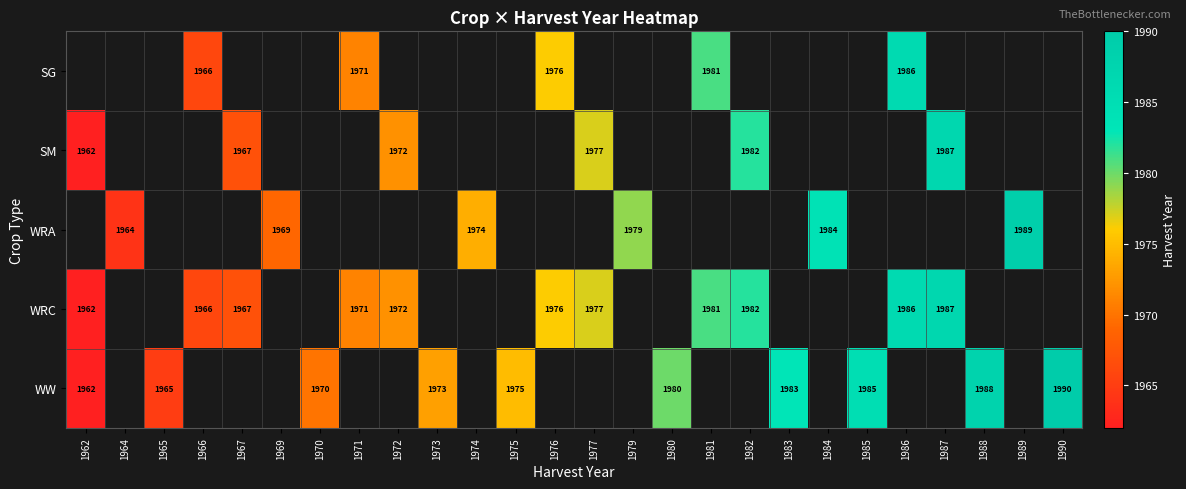

True or false: WW has a value of 3051 at 1990.

False